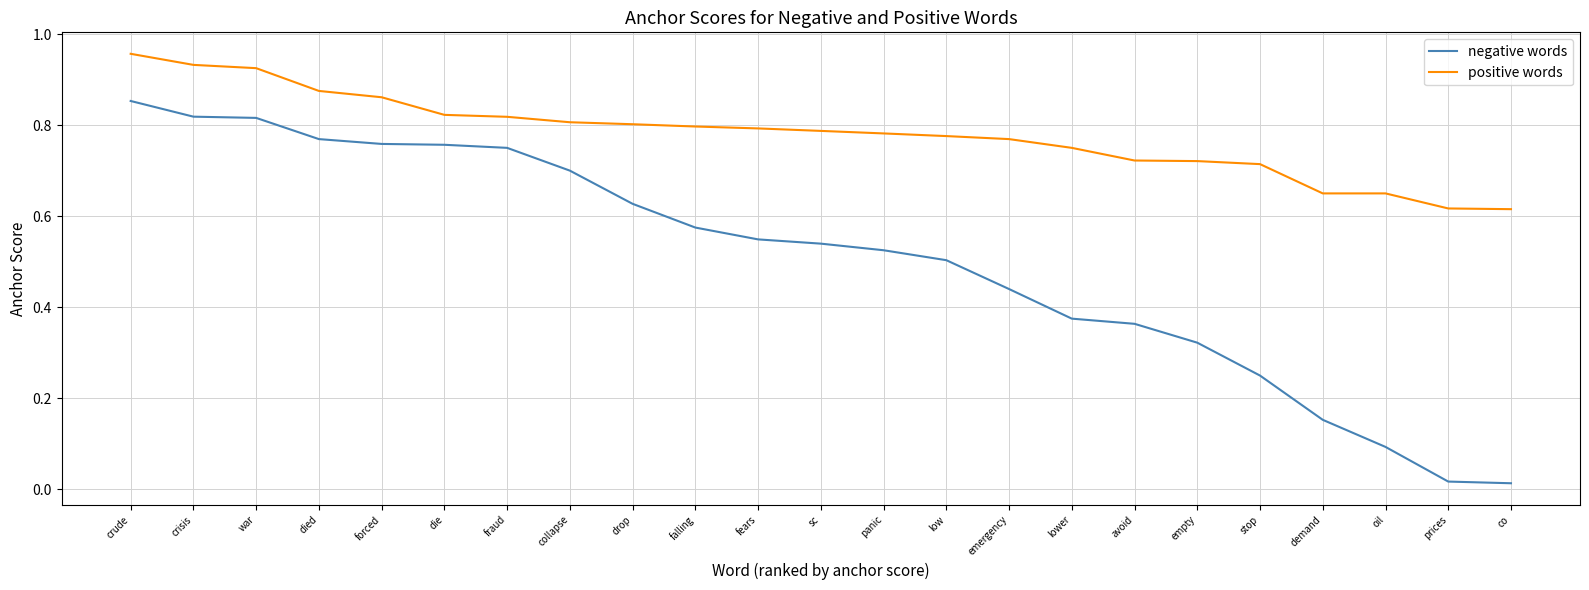

Which category has the highest value across all series?

crude